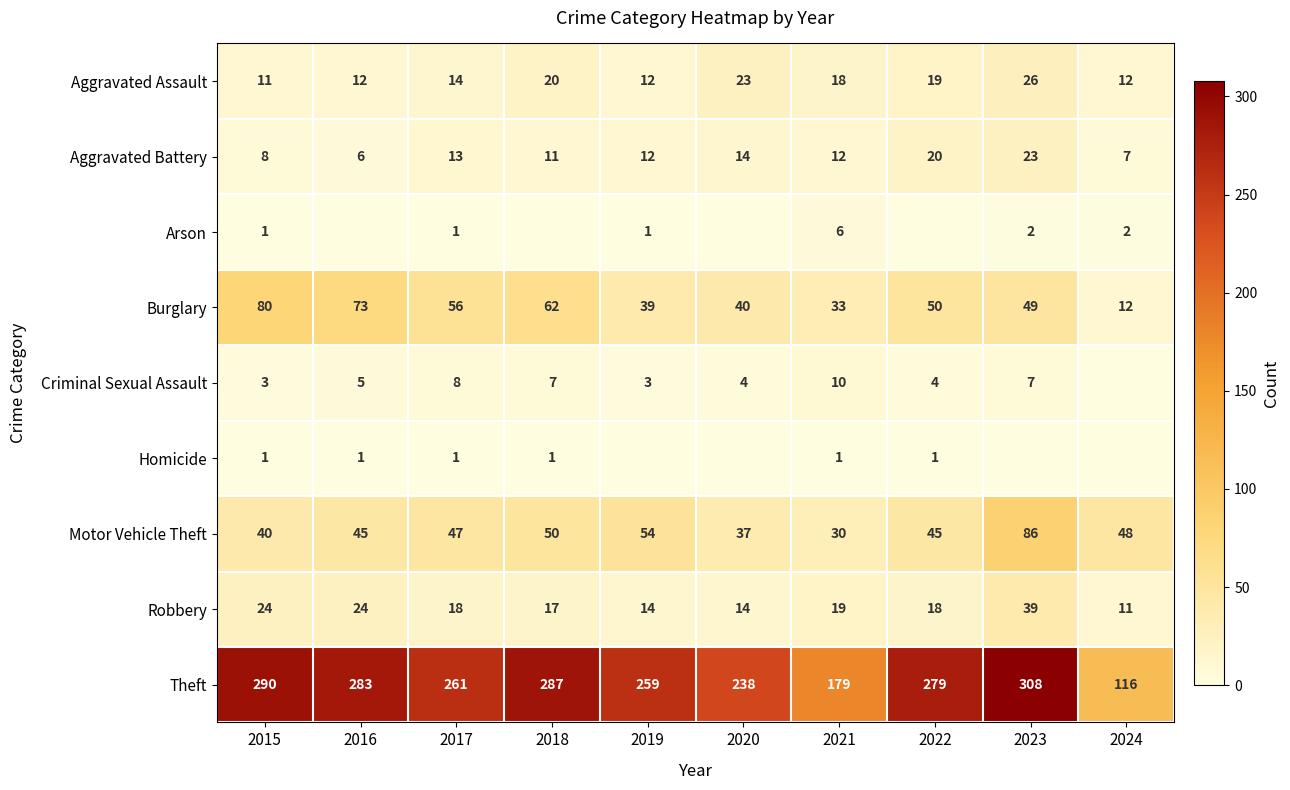

What is the difference between the maximum and minimum values in the Aggravated Battery series?

17